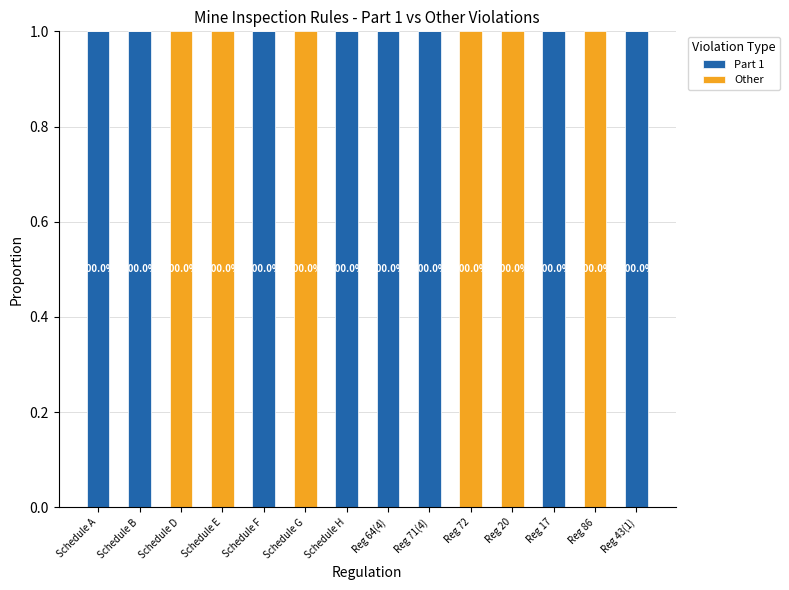

What is the sum of all Other values?

6